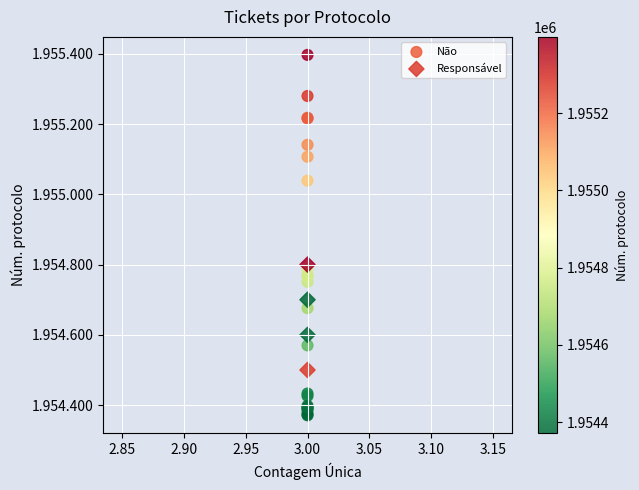

What are all the series names shown in the legend?

Não, Responsável